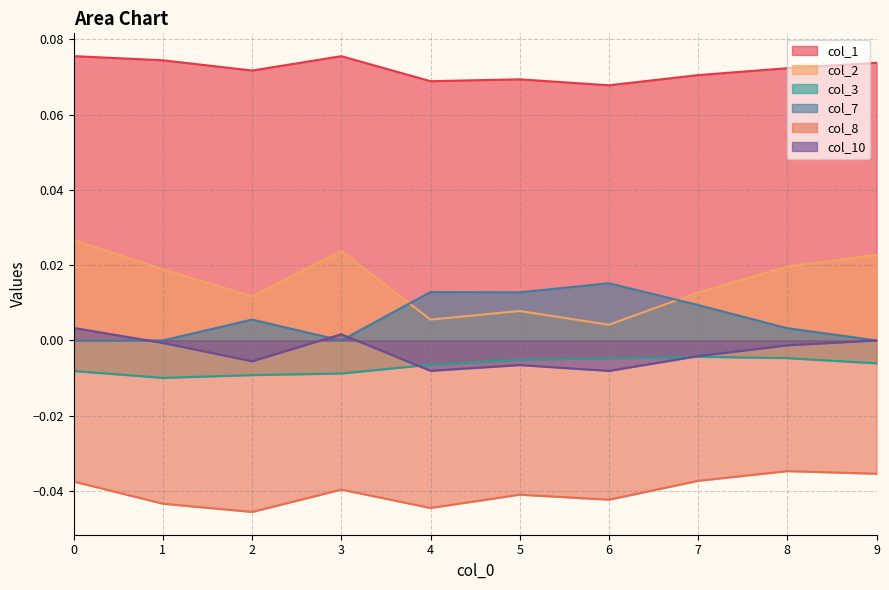

How many interior local valleys does the col_2 series have?

3